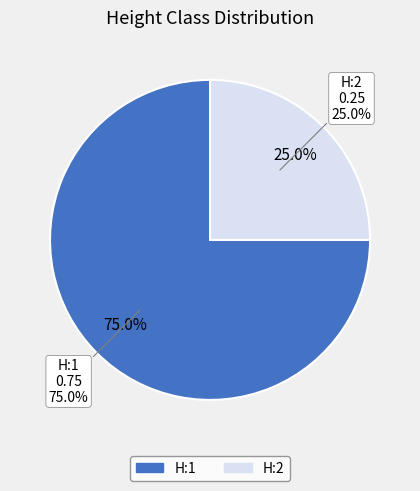

Combined, do H:2 and H:1 account for over 50%?

Yes